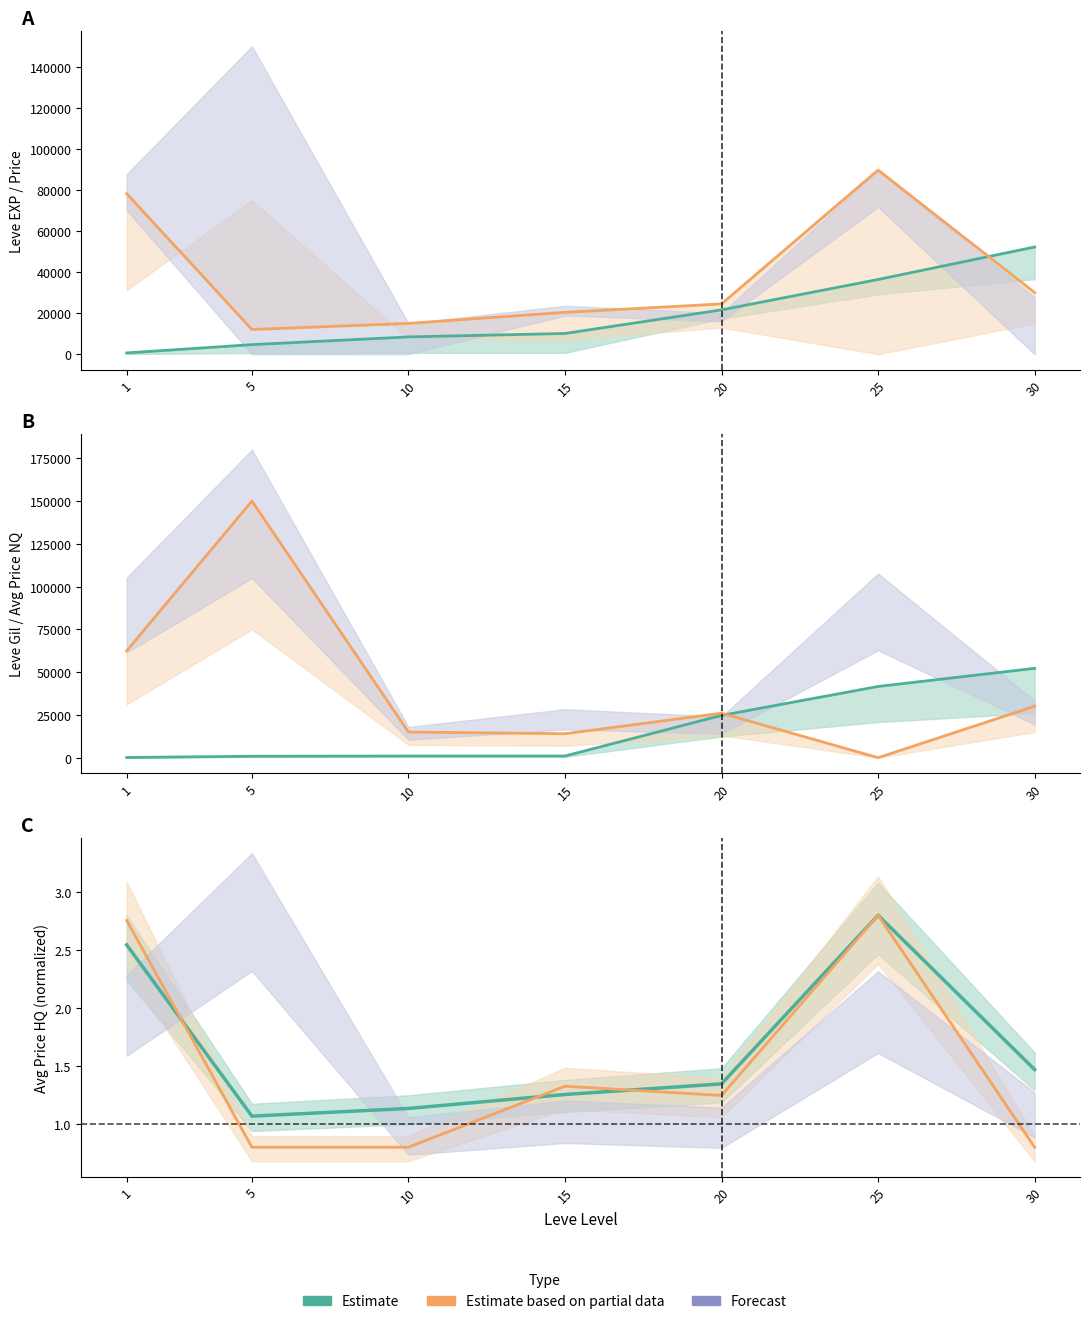

How many currentAveragePriceHQ values are between 0 and 2?

5